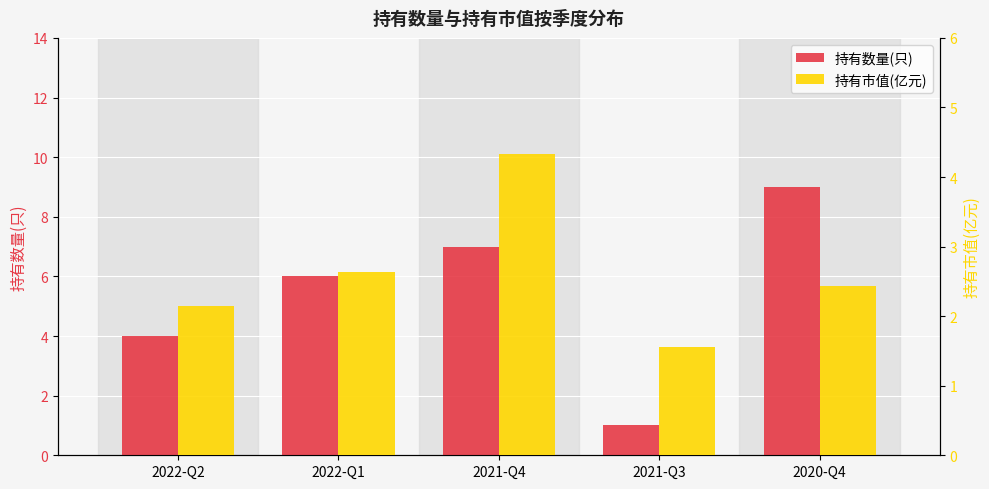

Rank the categories by 持有市值(亿元) value from highest to lowest.

2021-Q4, 2022-Q1, 2020-Q4, 2022-Q2, 2021-Q3